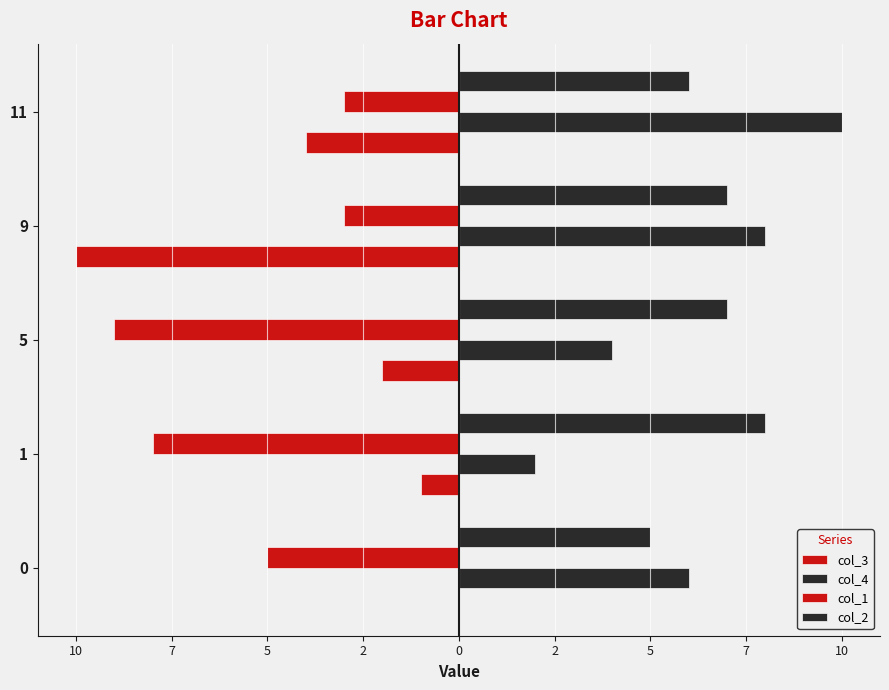

At how many categories does at least one series exceed 7?

3